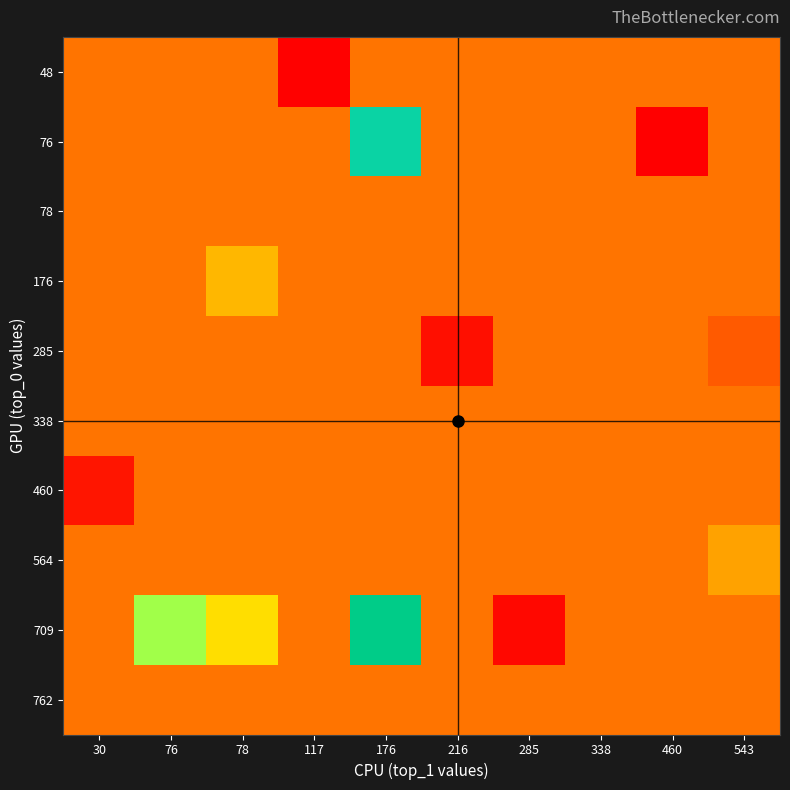

Reading left to right, what are all the values shown in this chart?

48: 30=118	76=118	78=118	117=18	176=118	216=118	285=118	338=118	460=118	543=118
76: 30=118	76=118	78=118	117=118	176=280	216=118	285=118	338=118	460=15	543=118
78: 30=118	76=118	78=118	117=118	176=118	216=118	285=118	338=118	460=118	543=118
176: 30=118	76=118	78=148	117=118	176=118	216=118	285=118	338=118	460=118	543=118
285: 30=118	76=118	78=118	117=118	176=118	216=37	285=118	338=118	460=118	543=103
338: 30=118	76=118	78=118	117=118	176=118	216=118	285=118	338=118	460=118	543=118
460: 30=46	76=118	78=118	117=118	176=118	216=118	285=118	338=118	460=118	543=118
564: 30=118	76=118	78=118	117=118	176=118	216=118	285=118	338=118	460=118	543=138
709: 30=118	76=224	78=170	117=118	176=333	216=118	285=28	338=118	460=118	543=118
762: 30=118	76=118	78=118	117=118	176=118	216=118	285=118	338=118	460=118	543=118